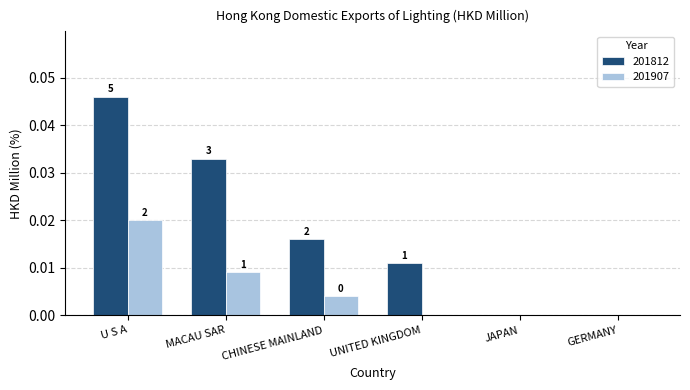

What are all the series names shown in the legend?

201812, 201907